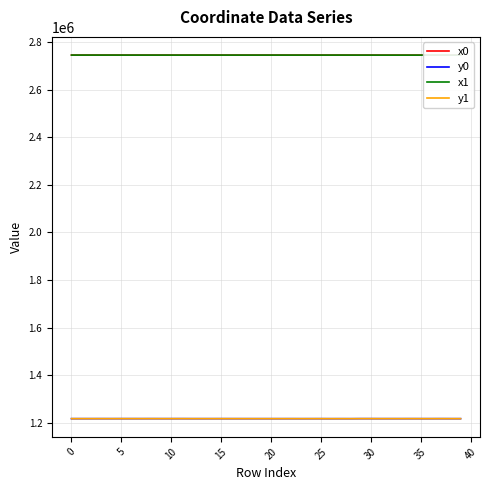

Rank the series at 21 from highest to lowest value.

x0, x1, y1, y0